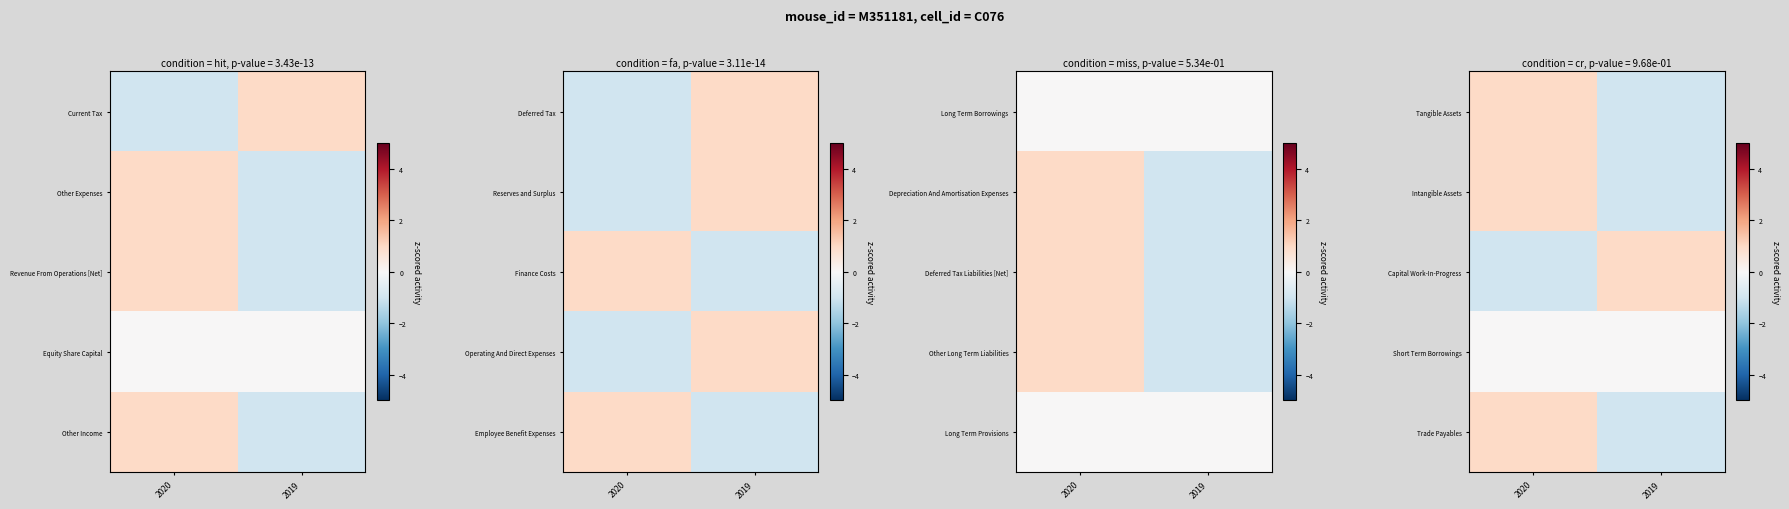

What is the difference between the Trade Payables values at 2020 and 2019?

2